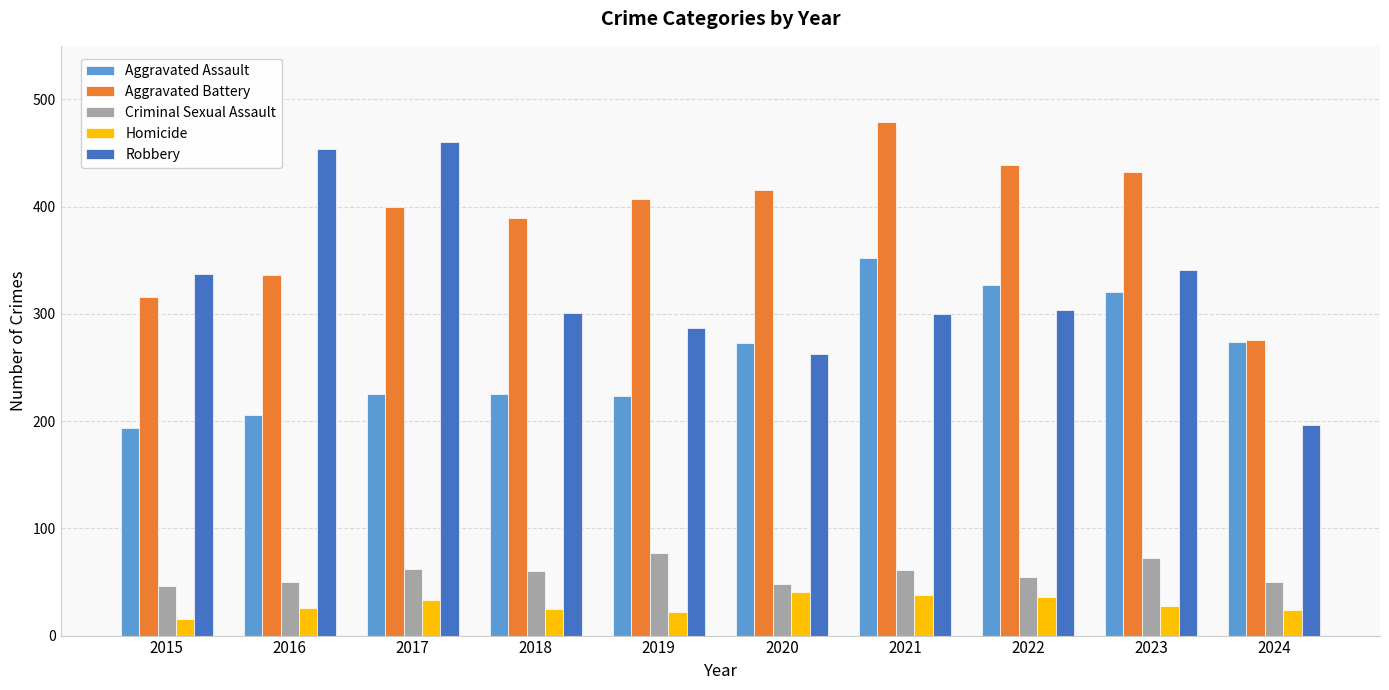

How many categories are shown in the chart?

10